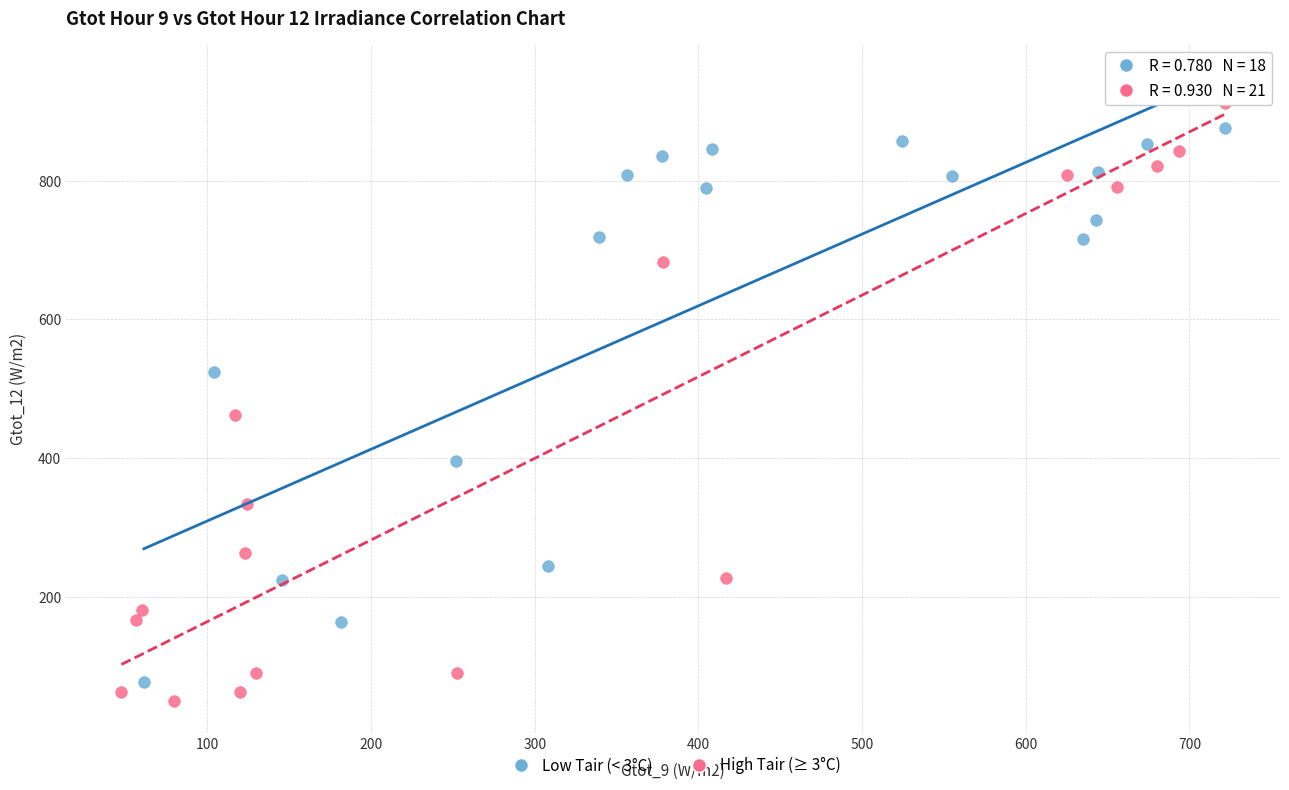

Which series has the largest Y range (max minus min)?

High Tair (≥ 3°C)